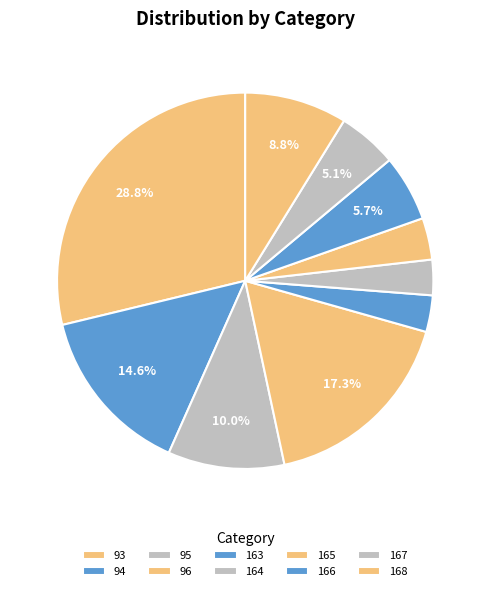

What percentage is the 168 slice, to the nearest percent?

9%